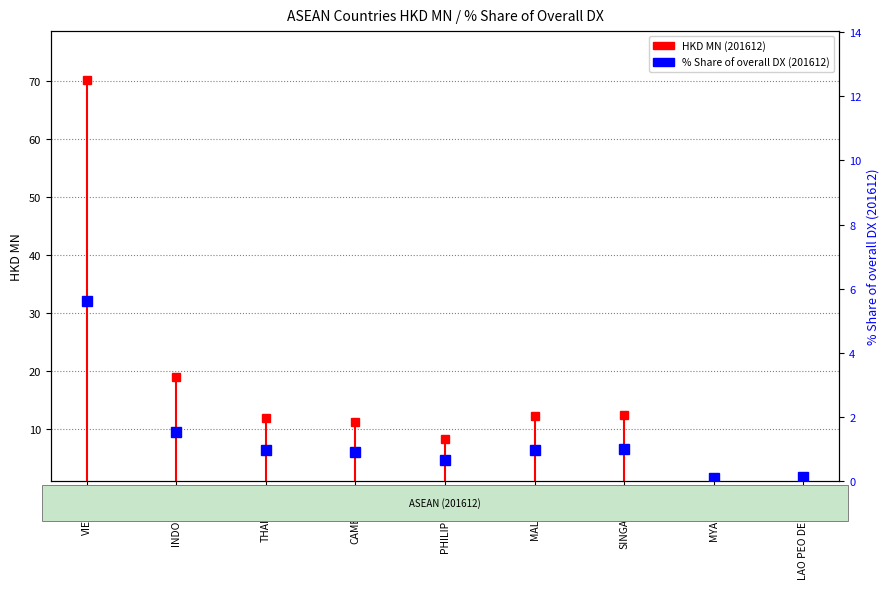

What is the value of the 9th point from the left?

0.1